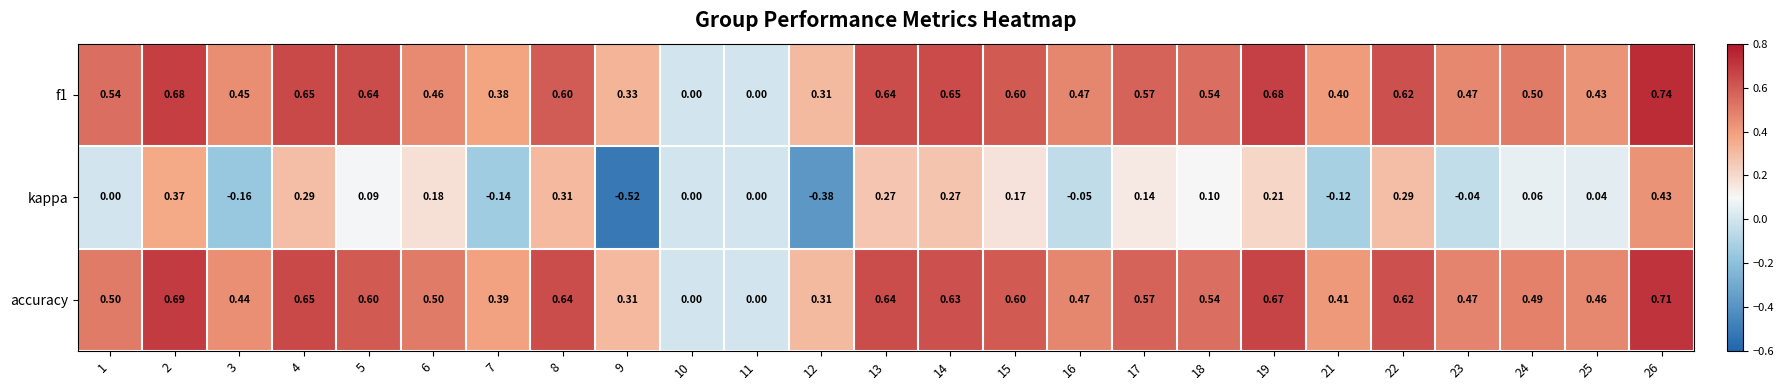

Which series has the largest range (max minus min)?

kappa